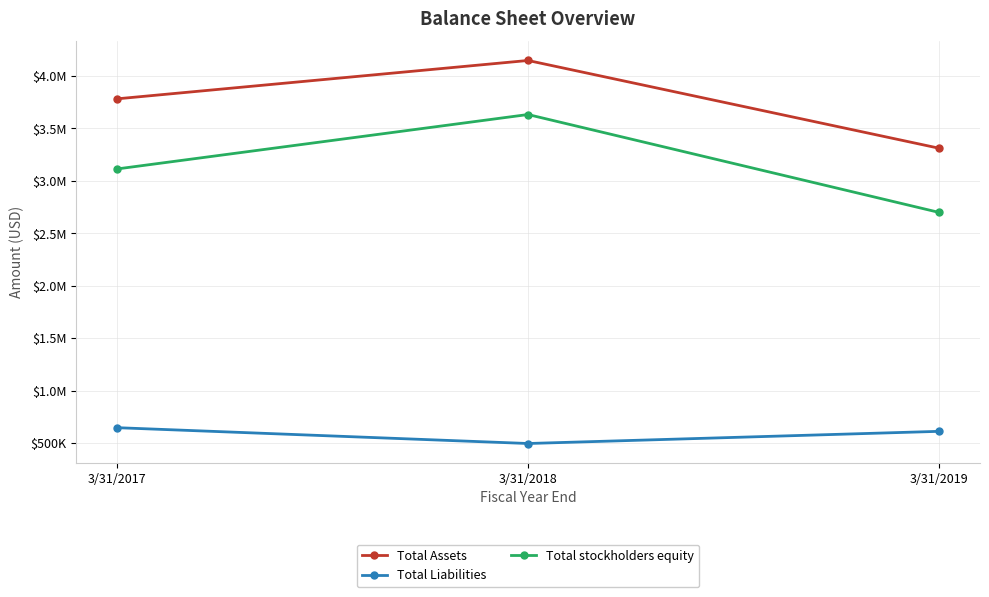

At 3/31/2017, list the series in order from largest to smallest.

Total Assets, Total stockholders equity, Total Liabilities